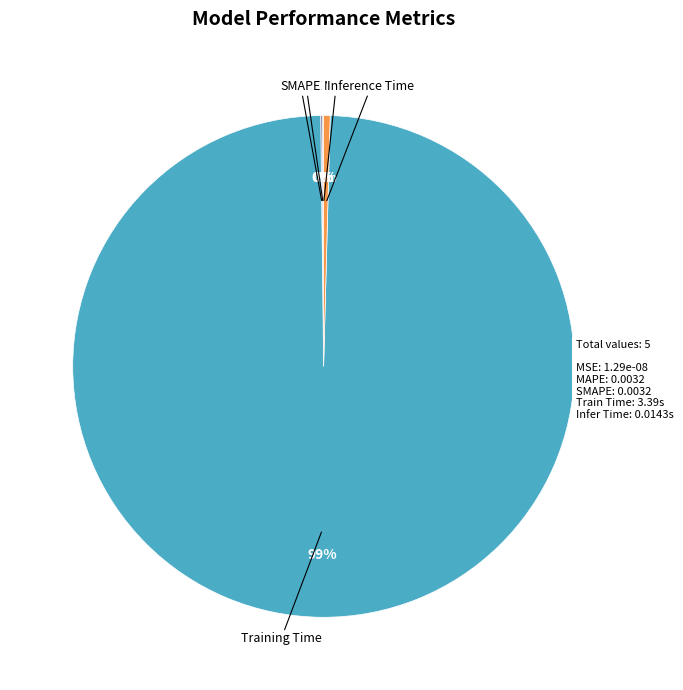

To the nearest percent, what is the average slice percentage?

20%